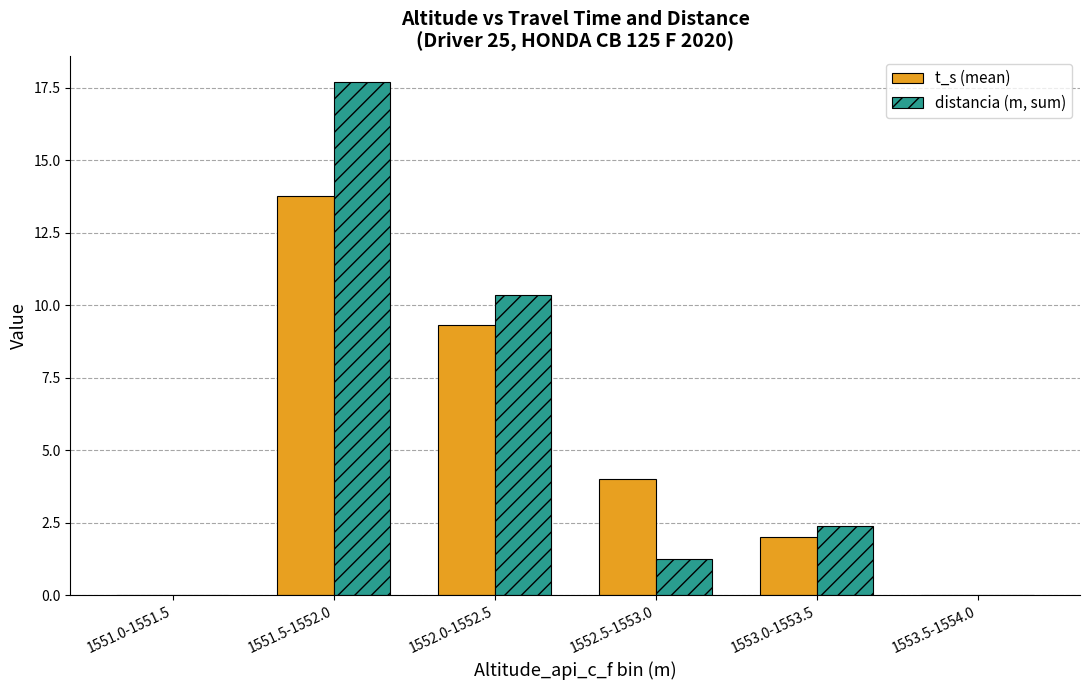

How many series are shown in this chart?

2